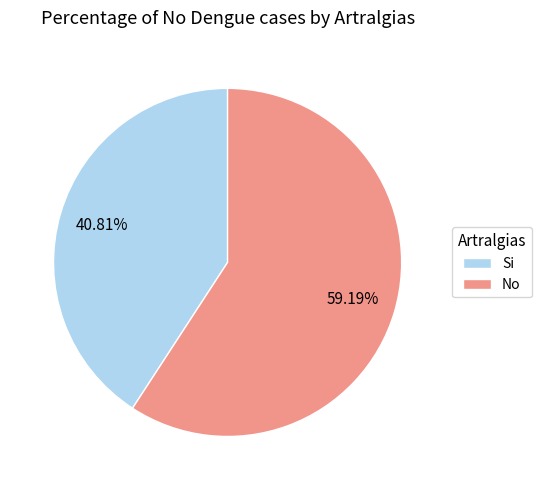

Approximately how many times larger is the value at Si compared to No?

0.7